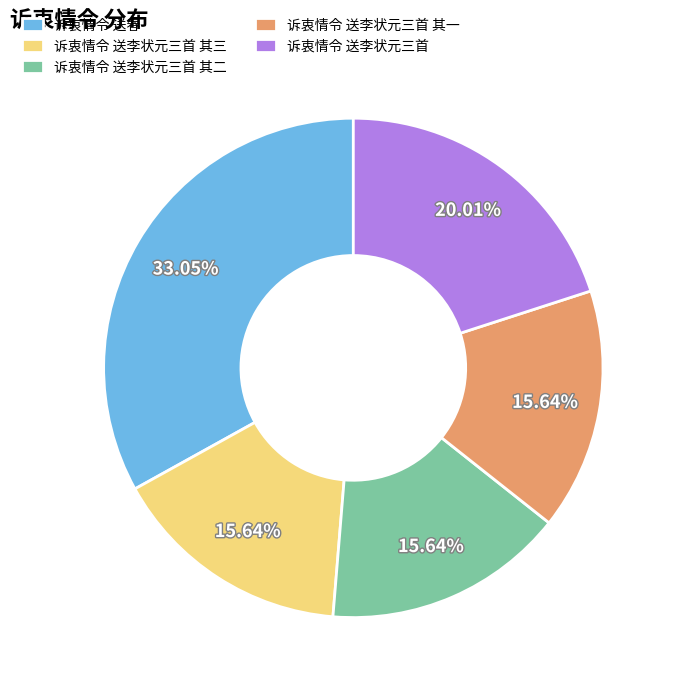

How many segments does this pie chart have?

5